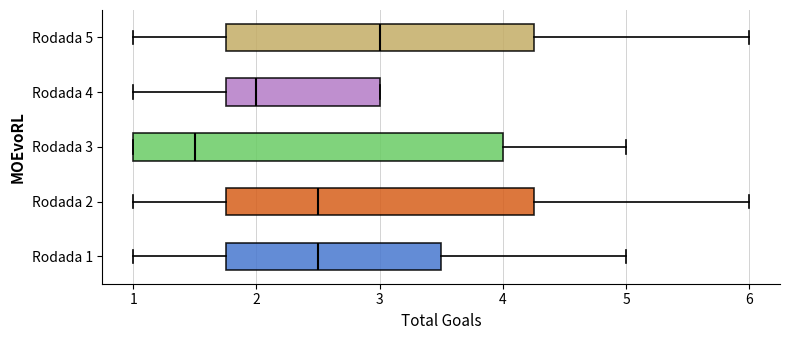

Which box has the furthest to the left median line?

Rodada 3